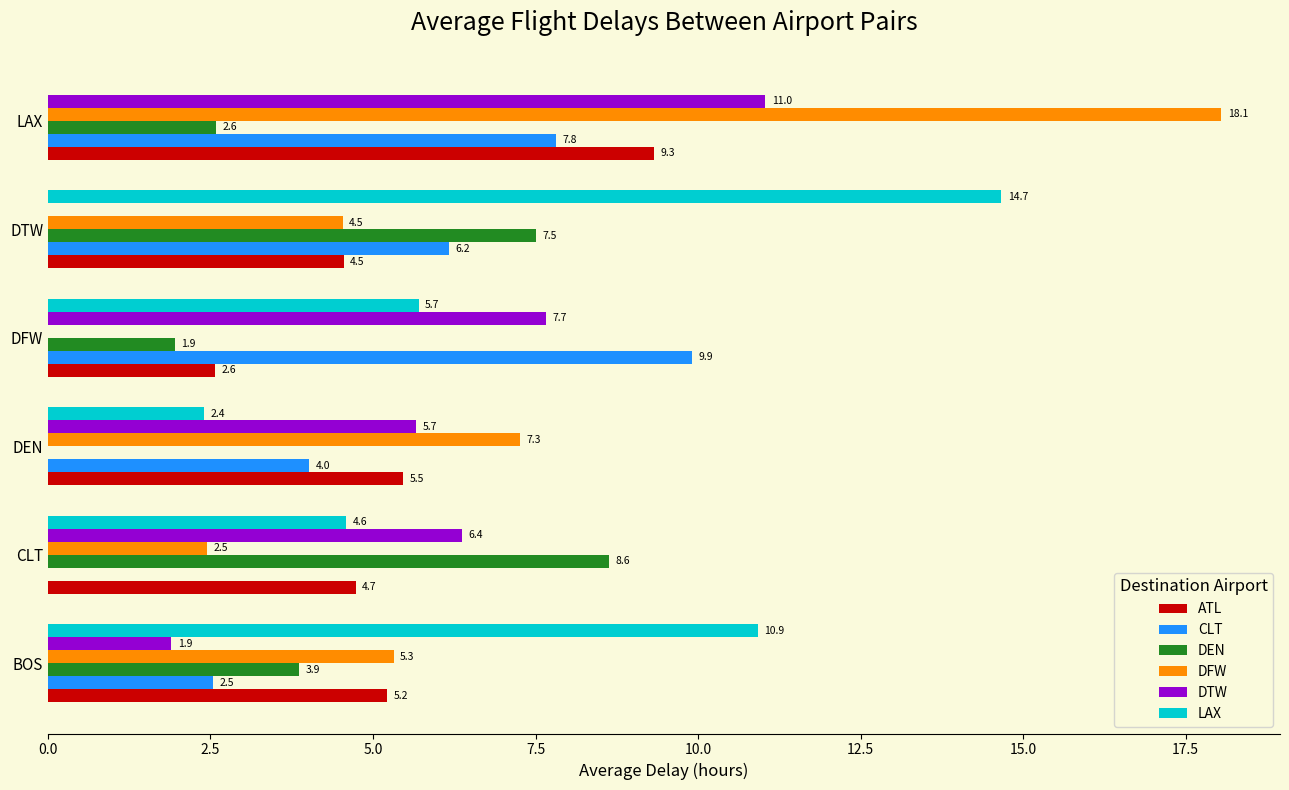

Where is CLT nearest to the value 4?

DEN